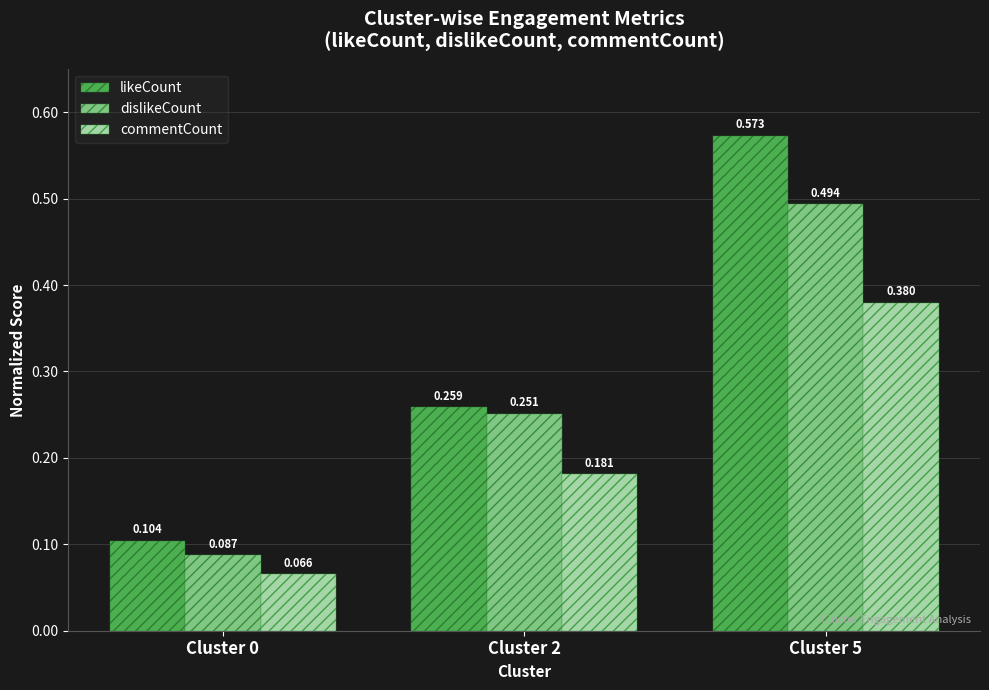

At which label does dislikeCount reach its peak?

Cluster 5